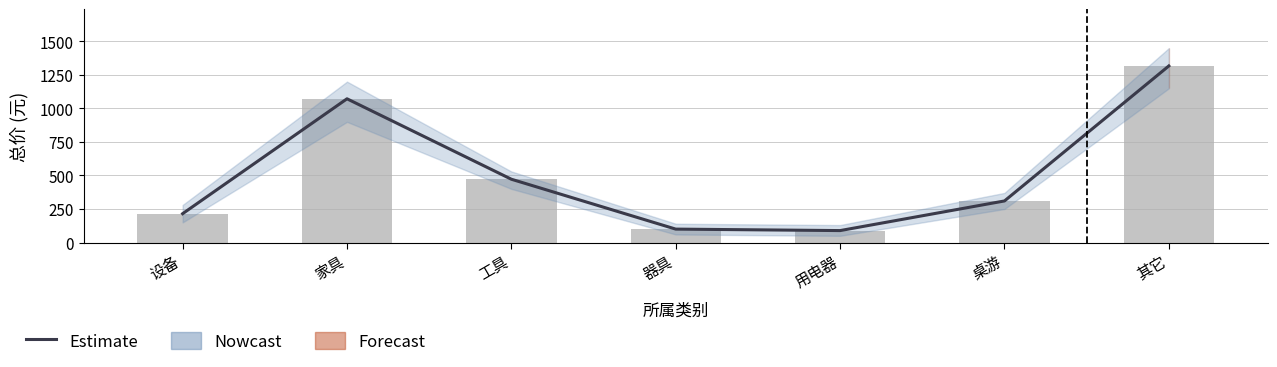

Where does the data first go above 310?

家具